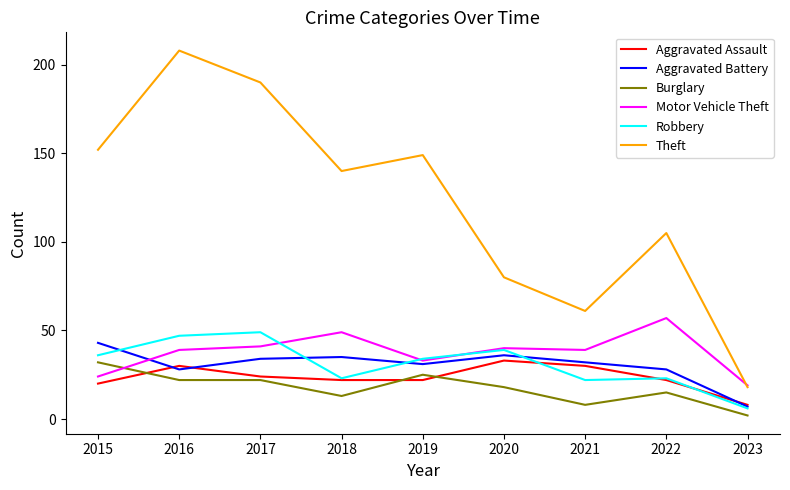

True or false: Robbery has a value of 8 at 2020.

False